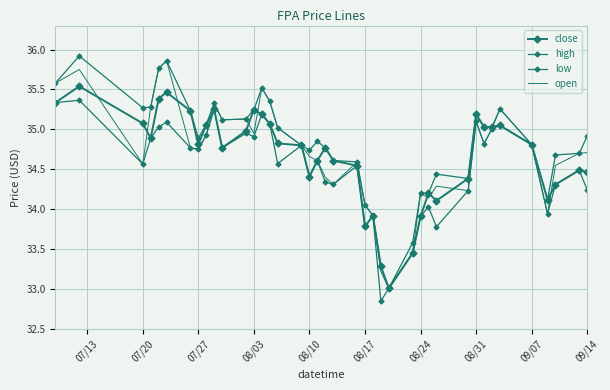

True or false: low and close cross at least once.

False